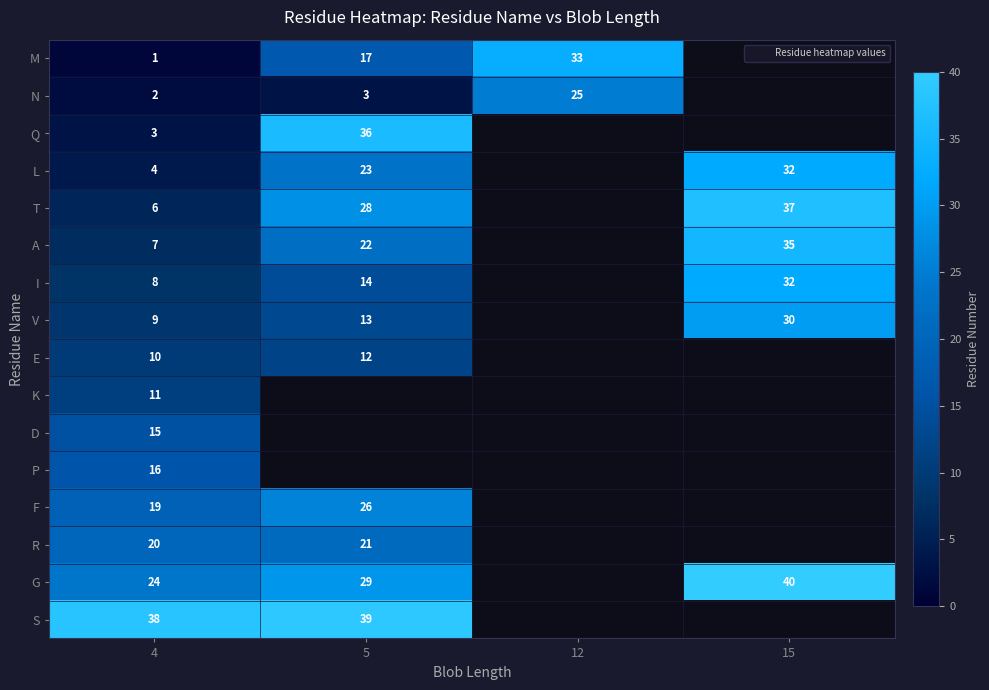

Is the value of D at 4 greater than the value of L at 4?

Yes